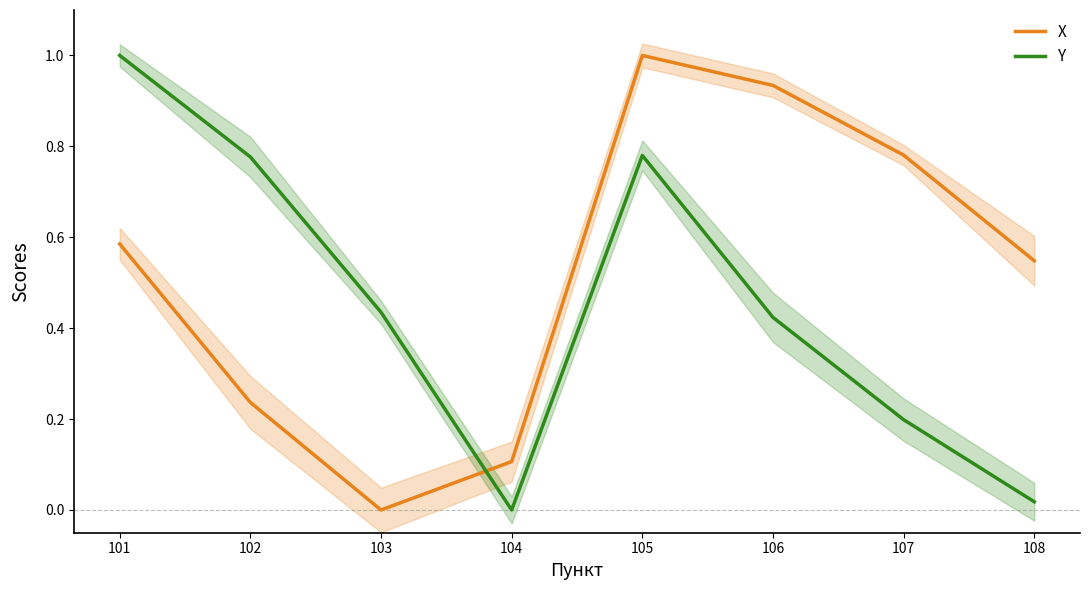

Which series has the largest range (max minus min)?

X